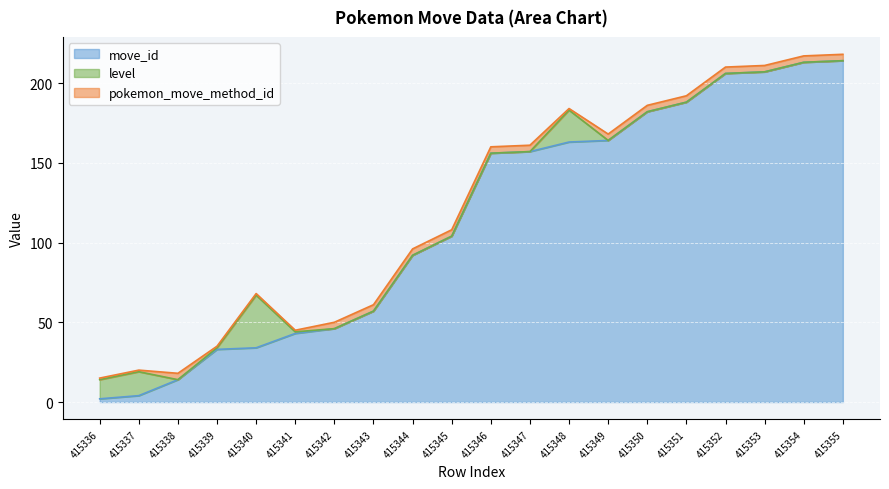

What is the value of the pokemon_move_method_id point at the 4th from the left?

1